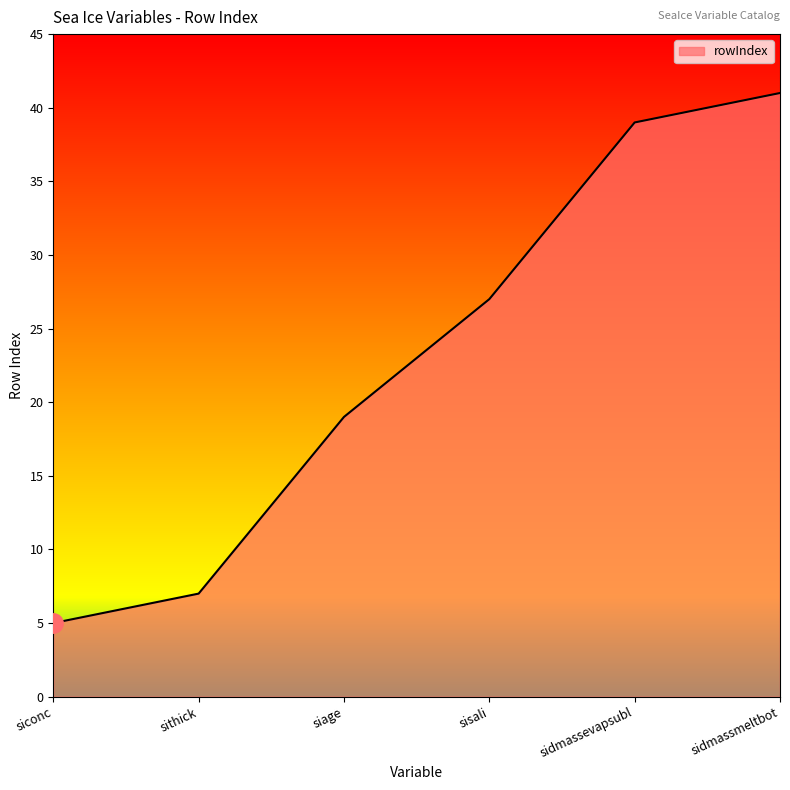

Reading left to right, transcribe all the data shown in this chart.

5	7	19	27	39	41